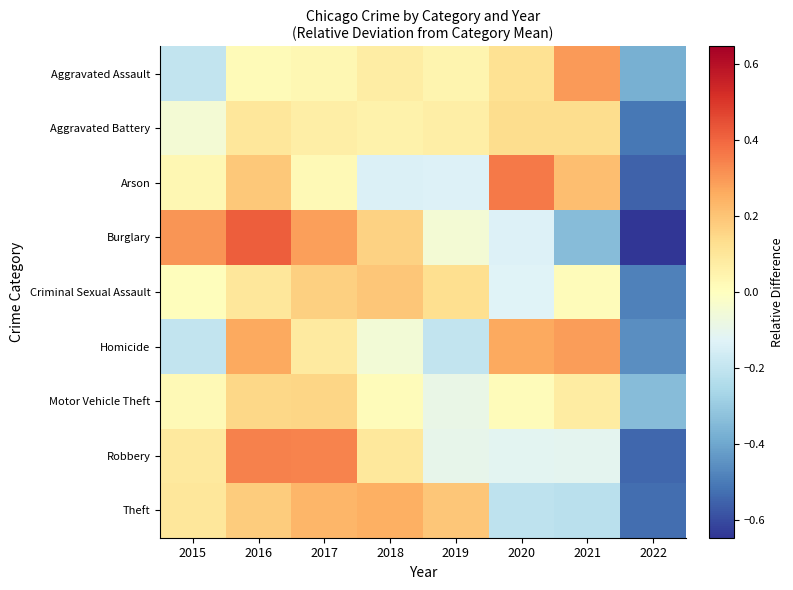

Rank the series by their maximum value, from lowest to highest.

Aggravated Battery, Motor Vehicle Theft, Criminal Sexual Assault, Theft, Homicide, Aggravated Assault, Robbery, Arson, Burglary